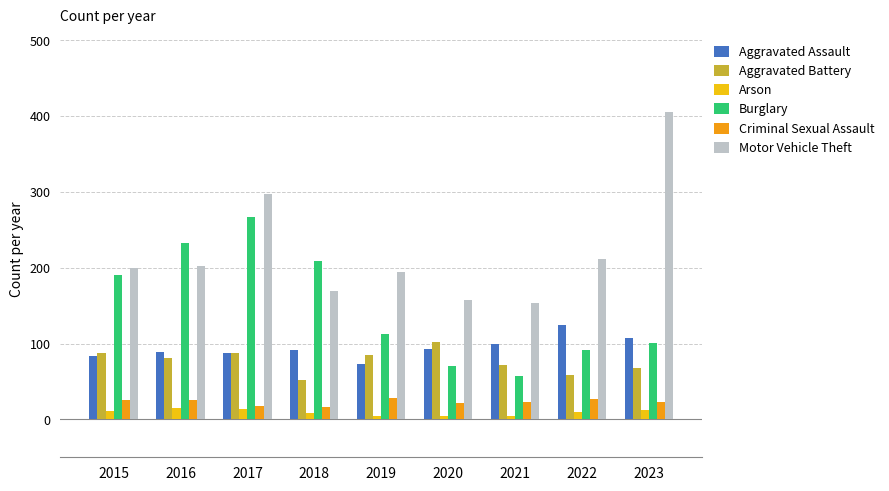

What is the maximum value for Motor Vehicle Theft?

406